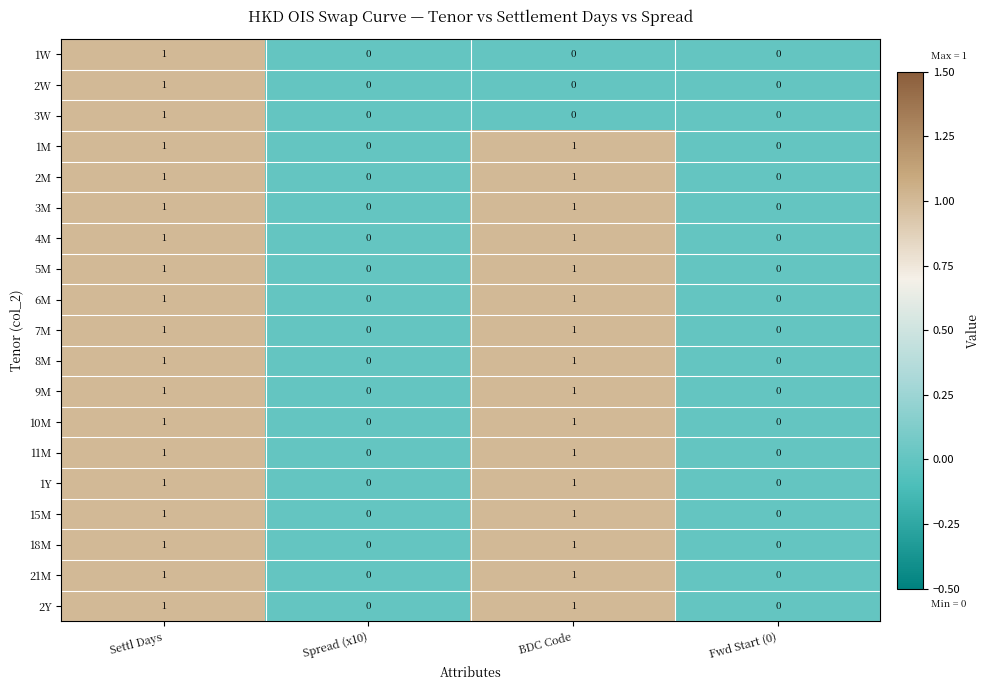

At which category is the sum across all series the highest?

Settl Days